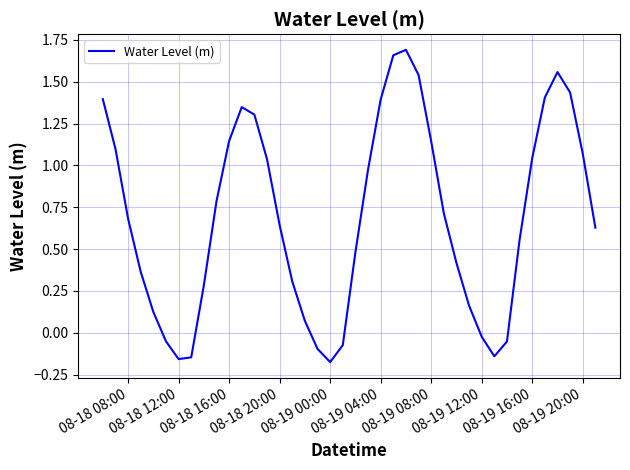

What is the difference between the maximum and minimum values?

1.9